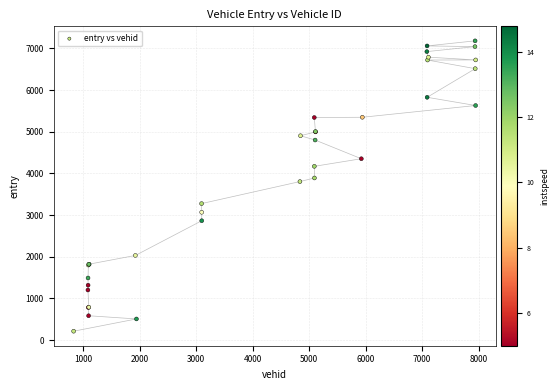

What Y value in the scatter plot is closest to 3695?

3802.6